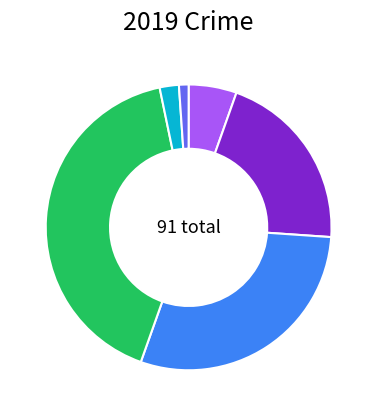

Count the number of slices in the pie.

6